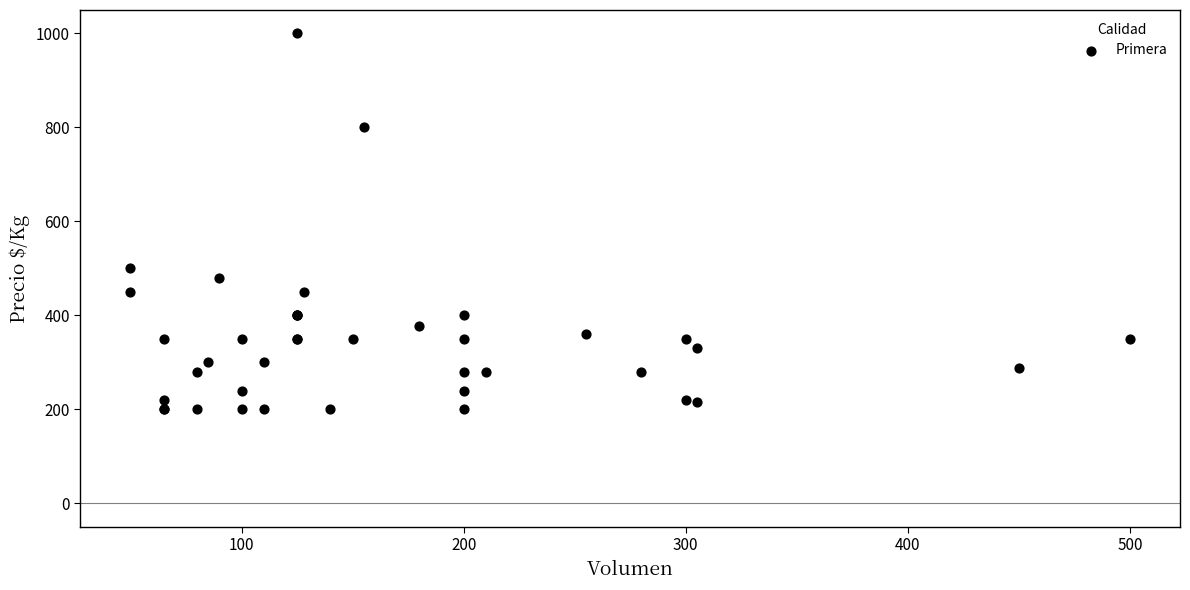

What Y value in the scatter plot is closest to 600?

500